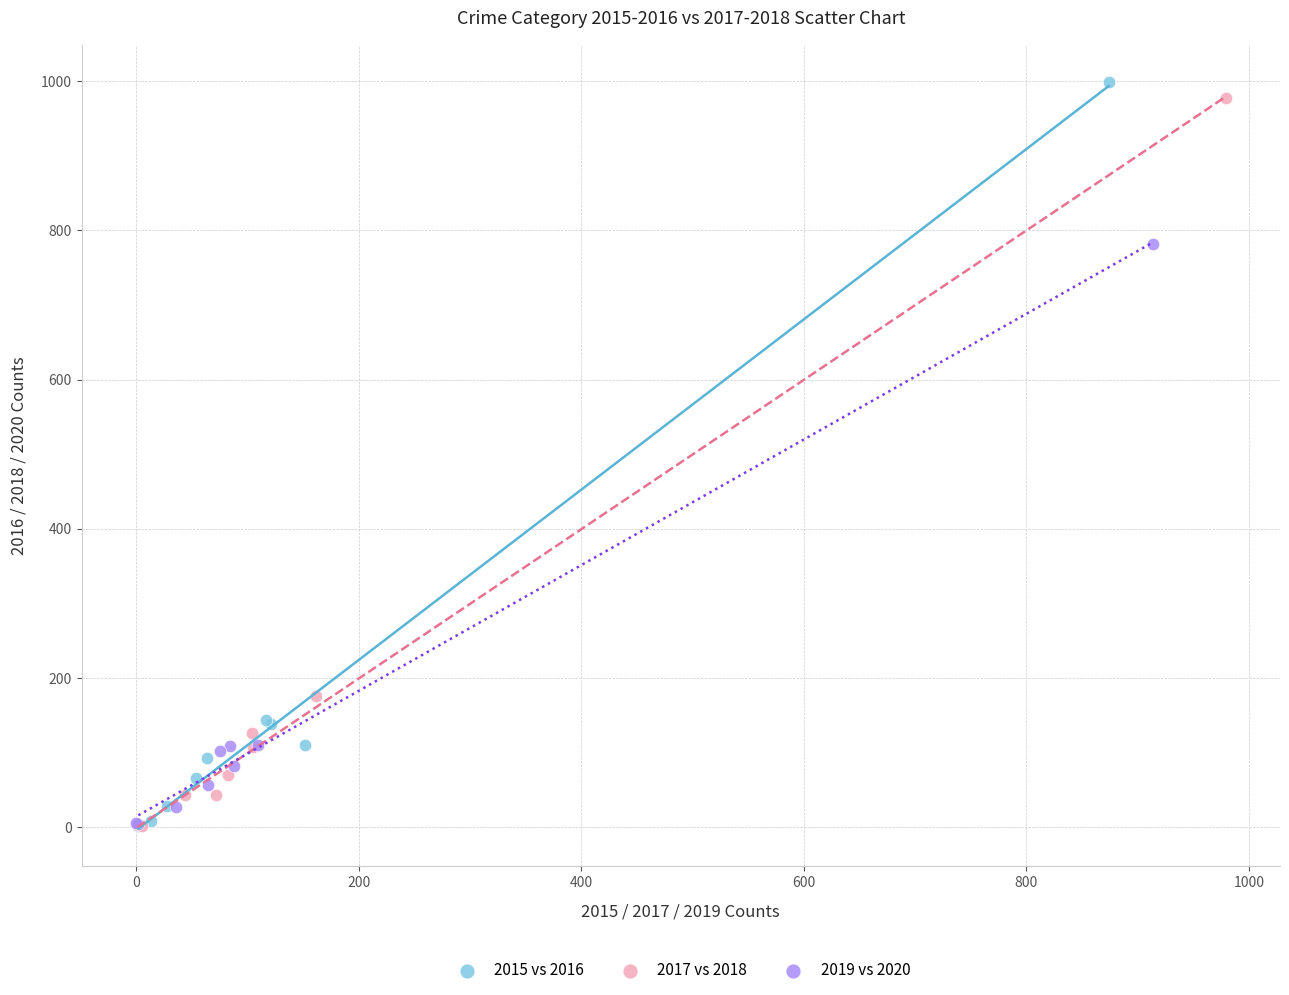

Which series has the largest Y range (max minus min)?

2015 vs 2016